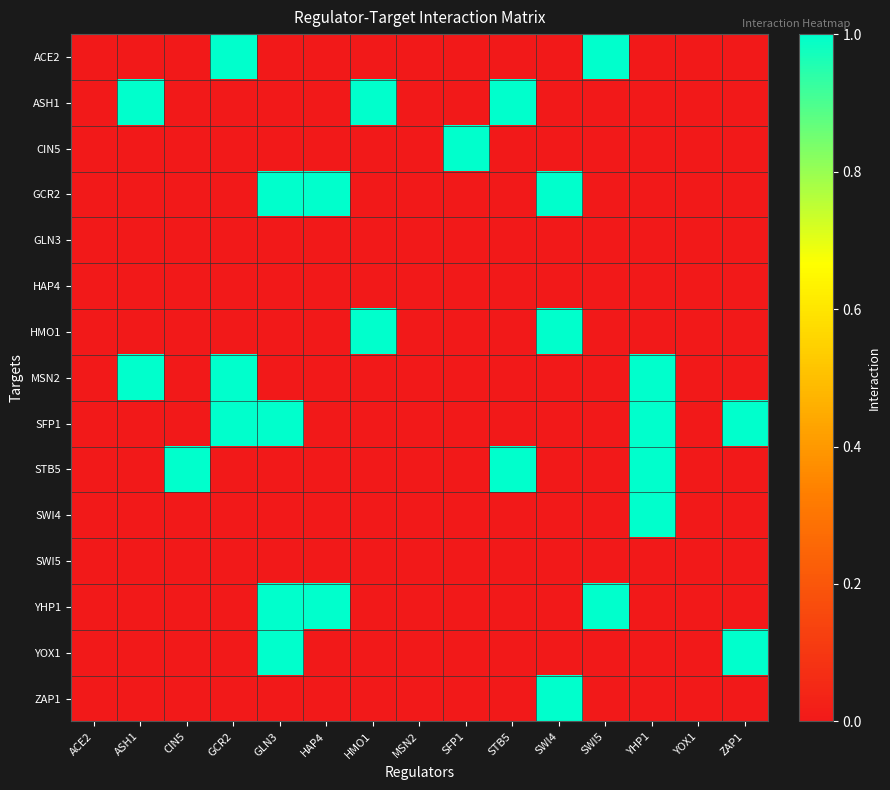

Which label corresponds to the smallest value in the chart?

ACE2